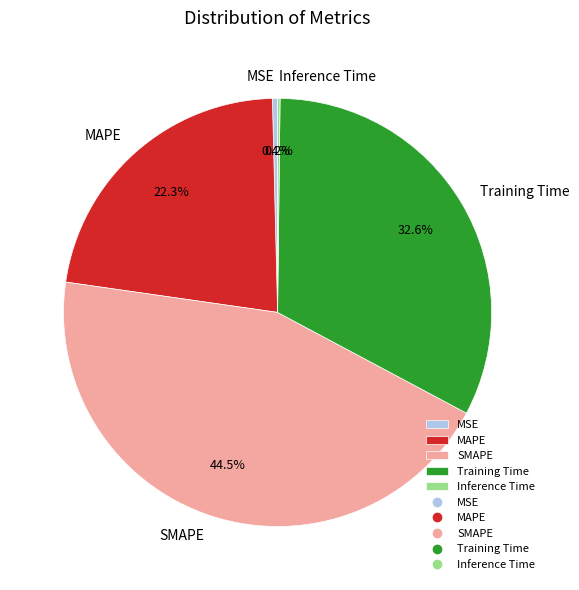

The Training Time slice represents 33% of the pie. True or false?

True